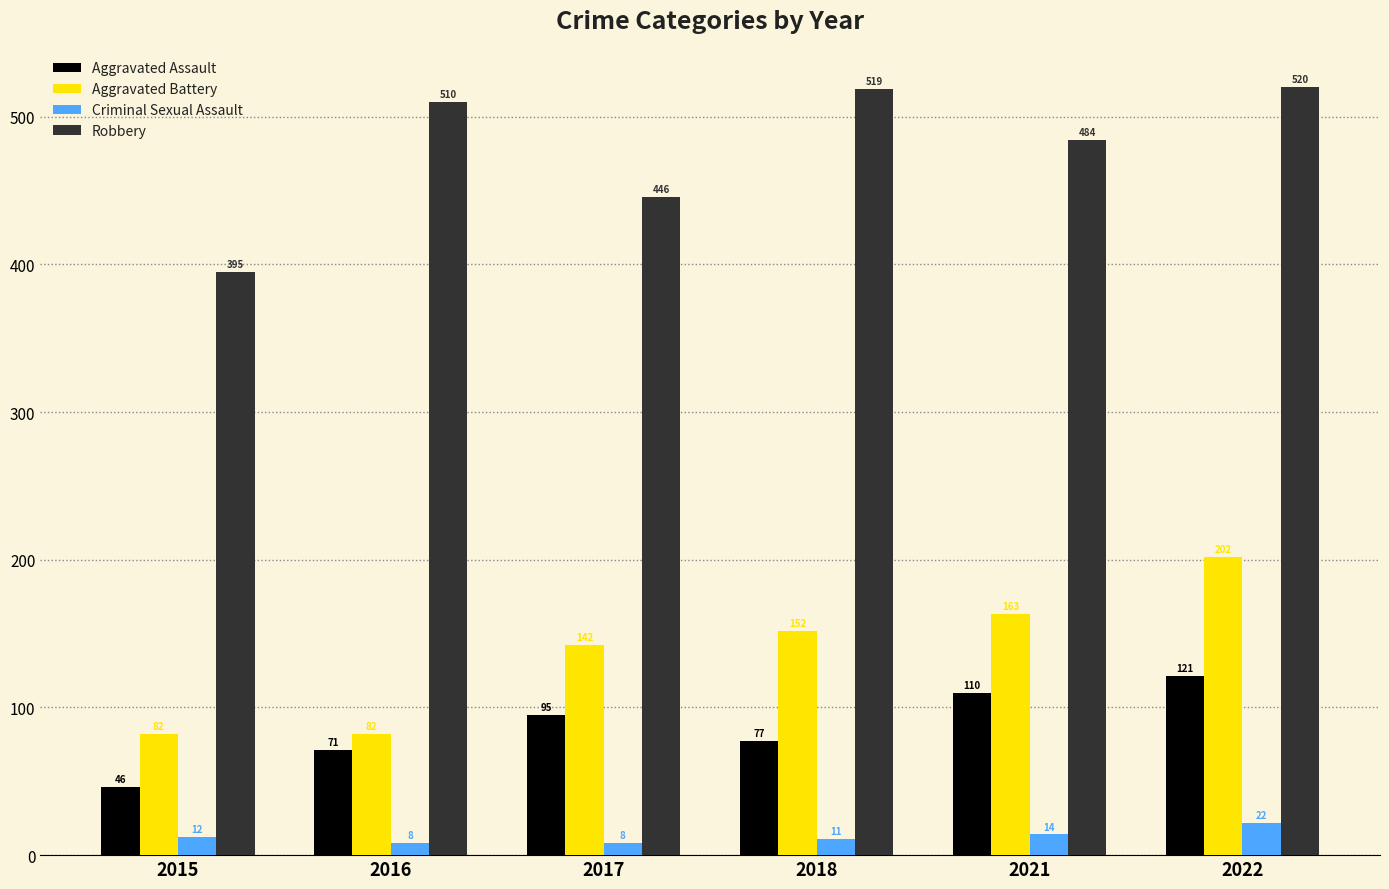

Is it true that Aggravated Battery equals 94 at 2017?

False